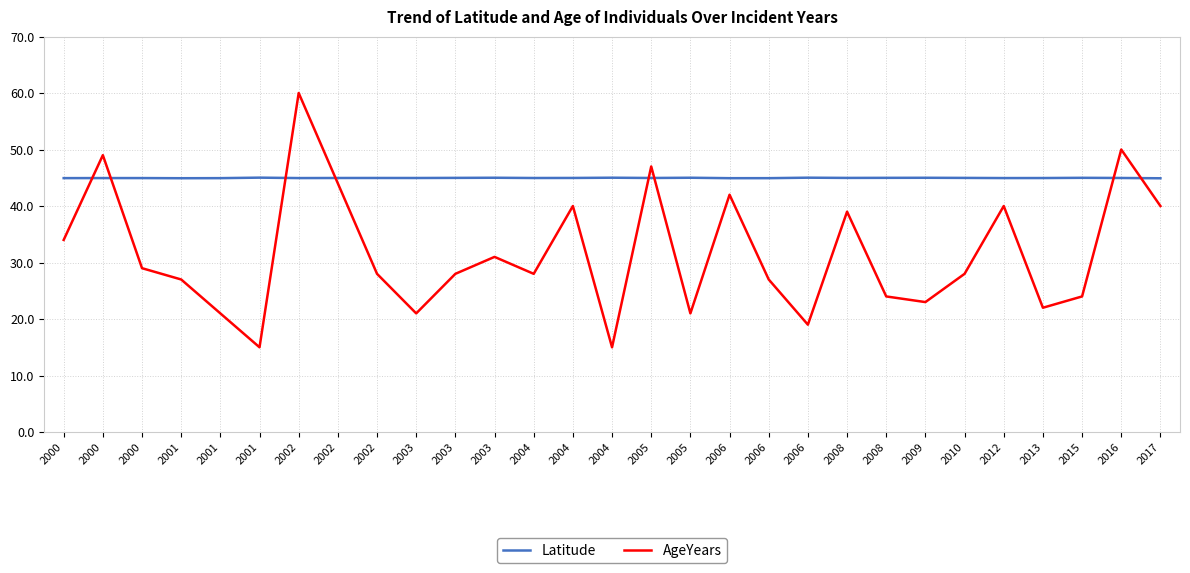

The Latitude series shows 69.5 at 2001. True or false?

False